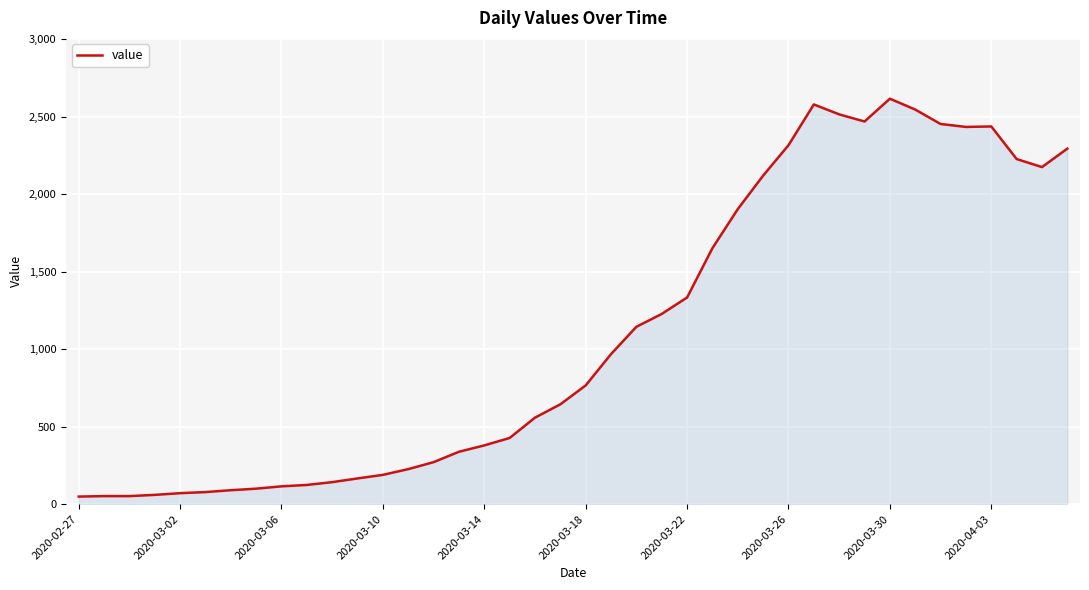

What is the difference between the maximum and minimum values?

2566